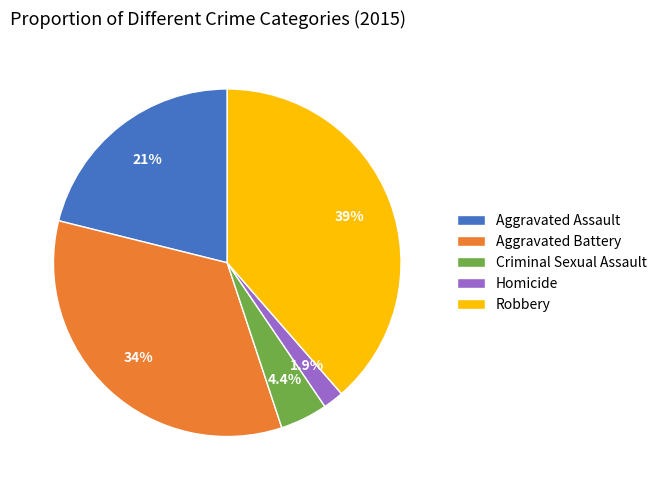

Is there a majority slice in this chart?

No